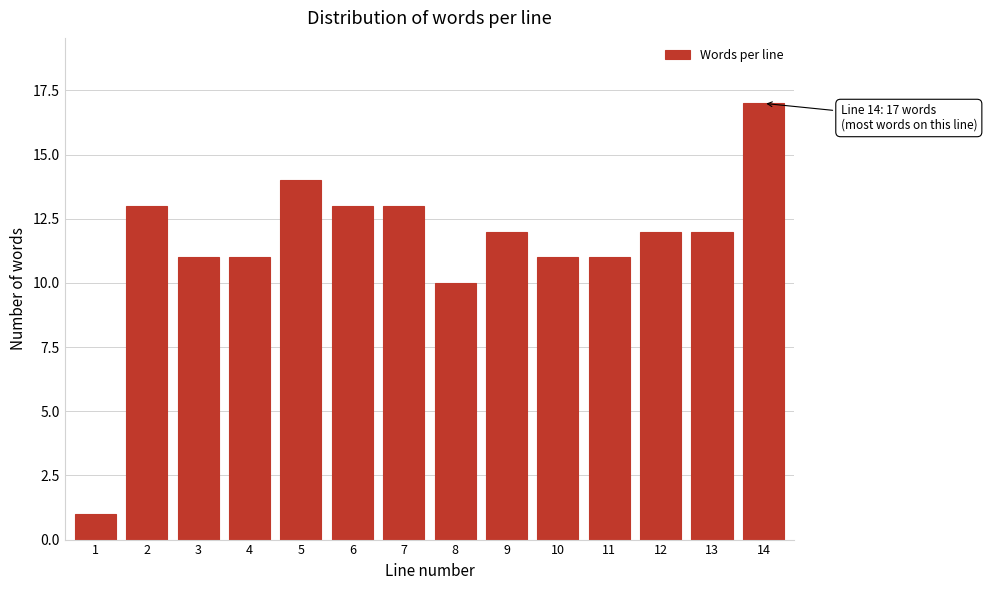

Reading left to right, list all the values displayed in this chart.

1=1	2=13	3=11	4=11	5=14	6=13	7=13	8=10	9=12	10=11	11=11	12=12	13=12	14=17